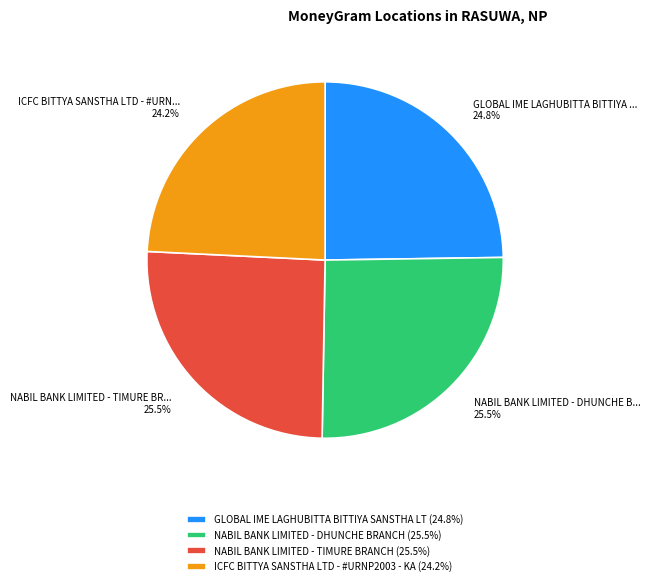

Does any single category account for the majority?

No